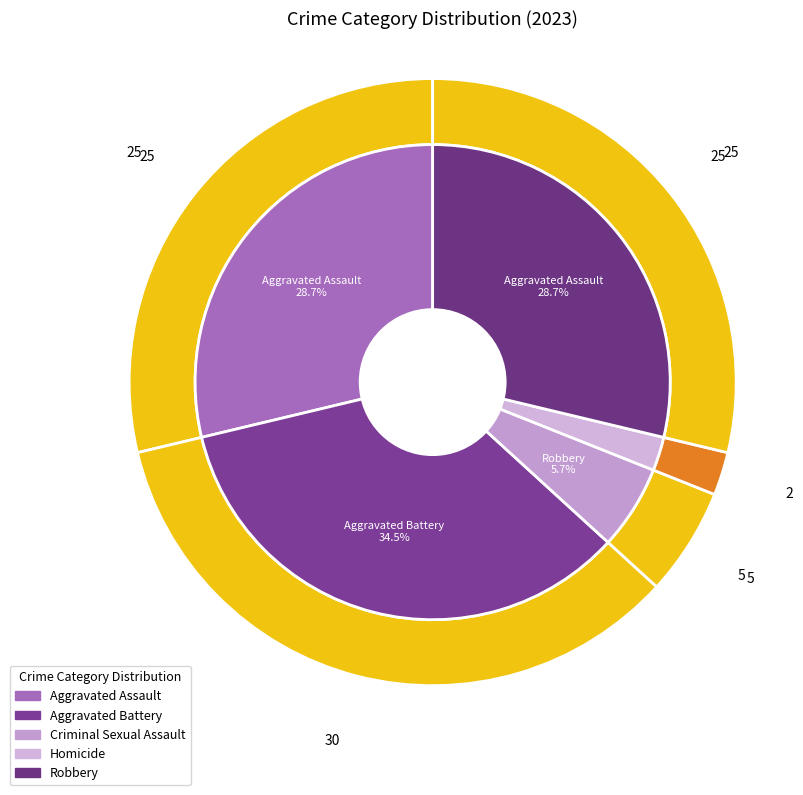

How many segments does this pie chart have?

5